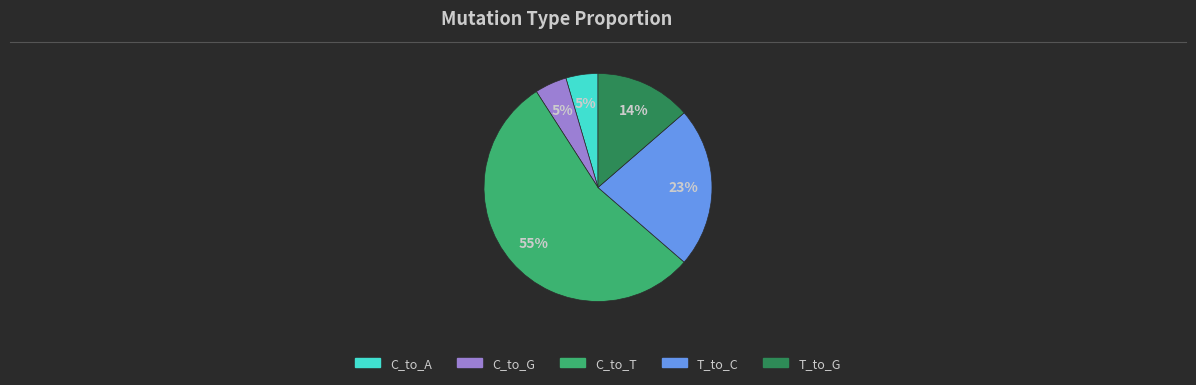

How many slices are in this pie chart?

5